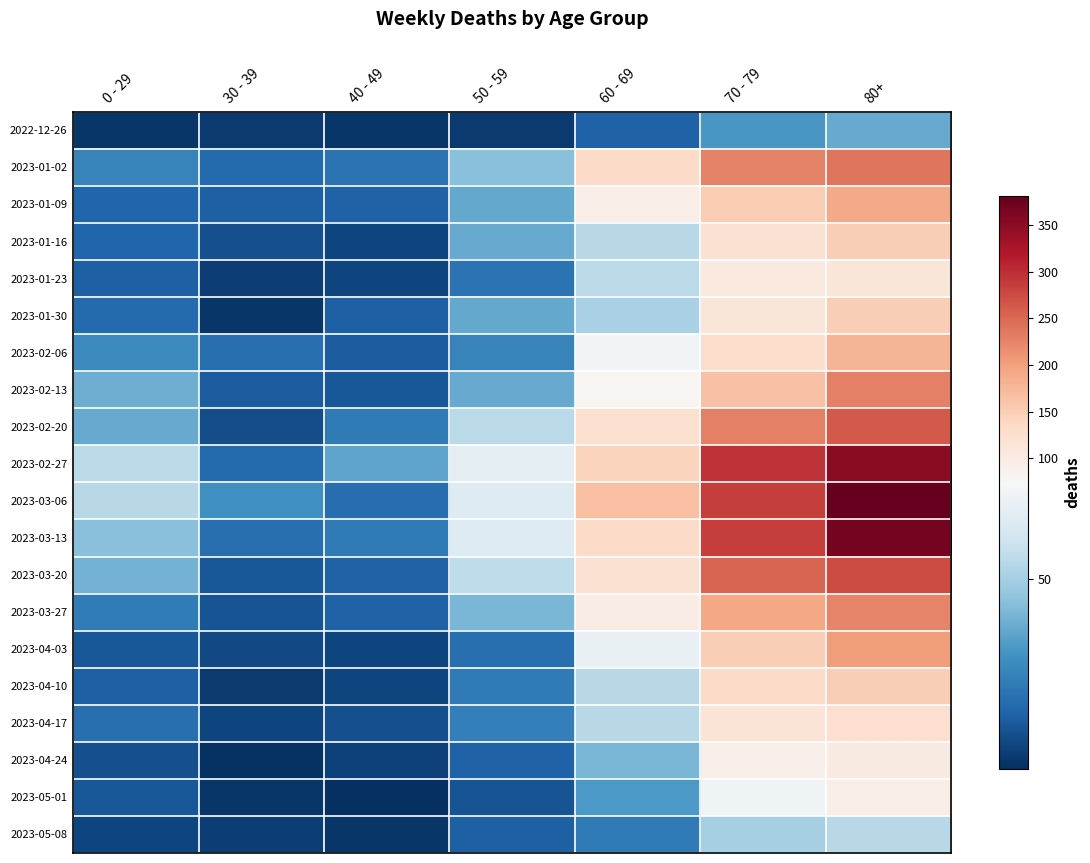

At how many categories does at least one series exceed 224?

2